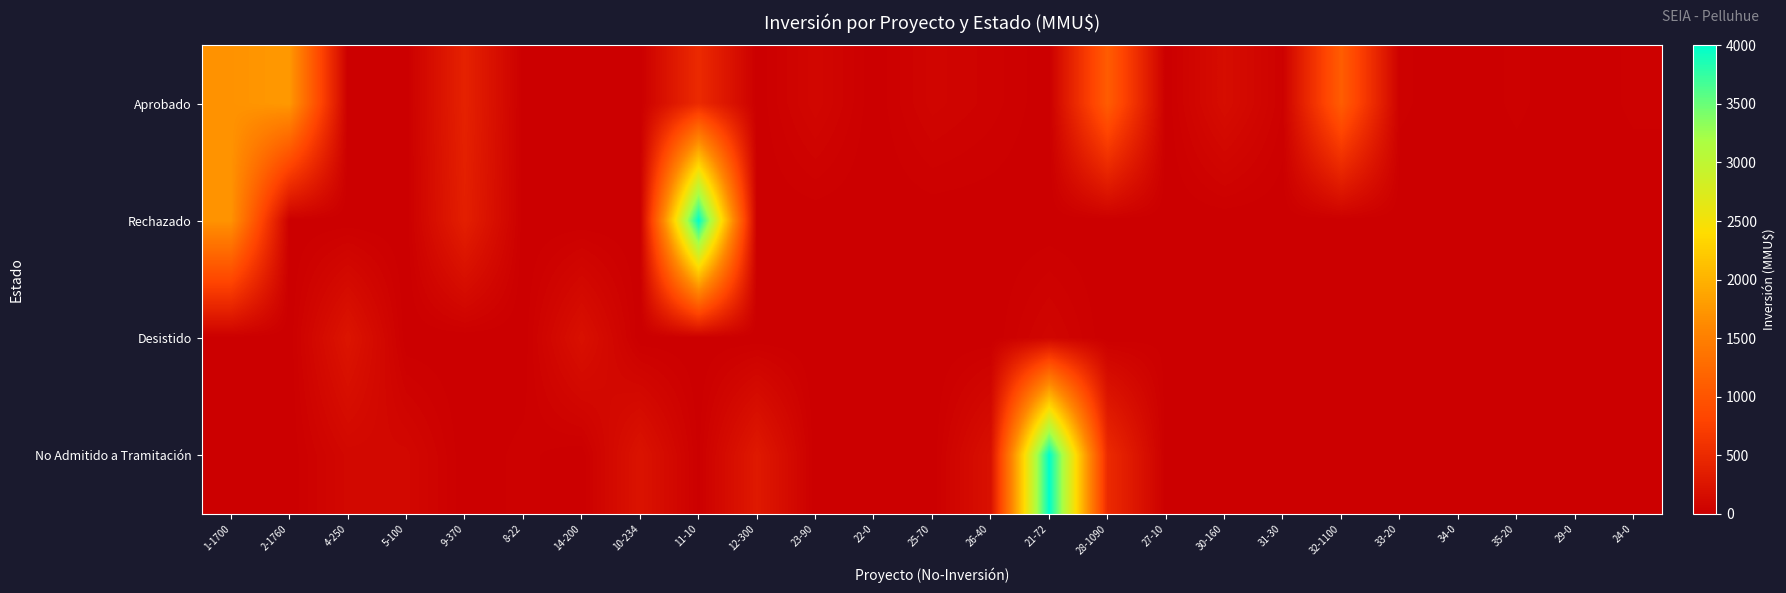

Reading right to left, transcribe all the data shown in this chart.

Aprobado: 24-0=20	29-0=0	35-20=20	34-0=0	33-20=20	32-1100=1100	31-30=30	30-160=160	27-10=0	28-1090=1090	21-72=0	26-40=40	25-70=70	22-0=0	23-90=90	12-300=0	11-10=500	10-234=0	14-200=0	8-22=0	9-370=401	5-100=0	4-250=0	2-1760=1760	1-1700=1700
Rechazado: 24-0=0	29-0=0	35-20=0	34-0=0	33-20=0	32-1100=0	31-30=0	30-160=0	27-10=0	28-1090=0	21-72=0	26-40=0	25-70=0	22-0=0	23-90=0	12-300=0	11-10=4000	10-234=0	14-200=0	8-22=0	9-370=370	5-100=0	4-250=0	2-1760=0	1-1700=1710
Desistido: 24-0=0	29-0=0	35-20=0	34-0=0	33-20=0	32-1100=0	31-30=0	30-160=0	27-10=10	28-1090=0	21-72=72	26-40=0	25-70=0	22-0=0	23-90=0	12-300=0	11-10=0	10-234=0	14-200=200	8-22=0	9-370=0	5-100=0	4-250=250	2-1760=0	1-1700=0
No Admitido a Tramitación: 24-0=0	29-0=0	35-20=0	34-0=0	33-20=0	32-1100=0	31-30=0	30-160=0	27-10=0	28-1090=500	21-72=4000	26-40=200	25-70=0	22-0=0	23-90=0	12-300=300	11-10=10	10-234=234	14-200=0	8-22=22	9-370=0	5-100=100	4-250=100	2-1760=0	1-1700=0